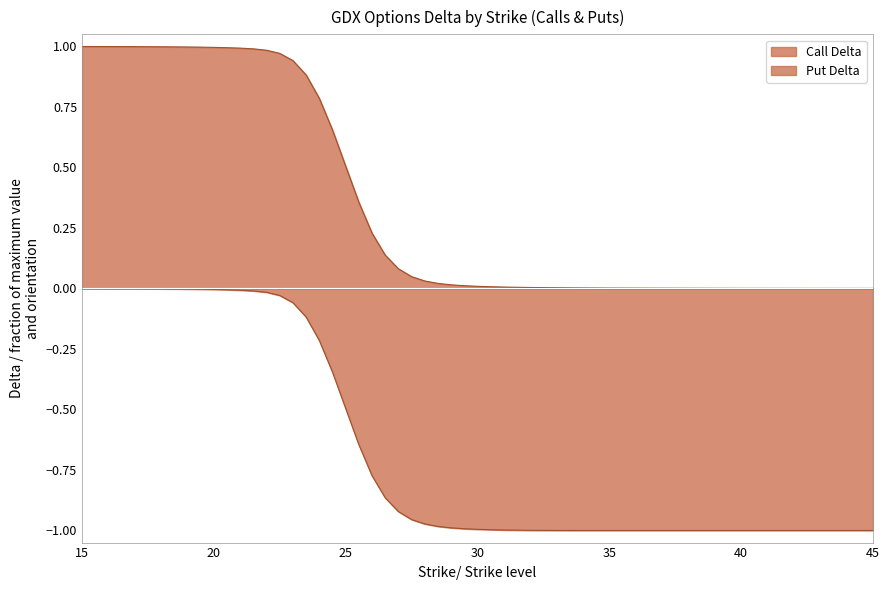

The Put Delta series shows -1.0 at 32. True or false?

True